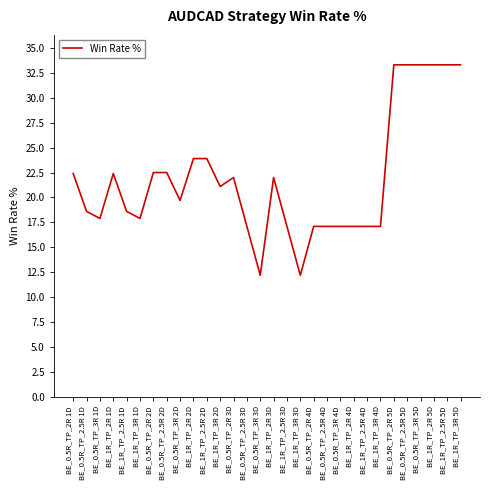

What is the change in value from BE_1R_TP_2R 4D to BE_0.5R_TP_2.5R 5D?

+16.2